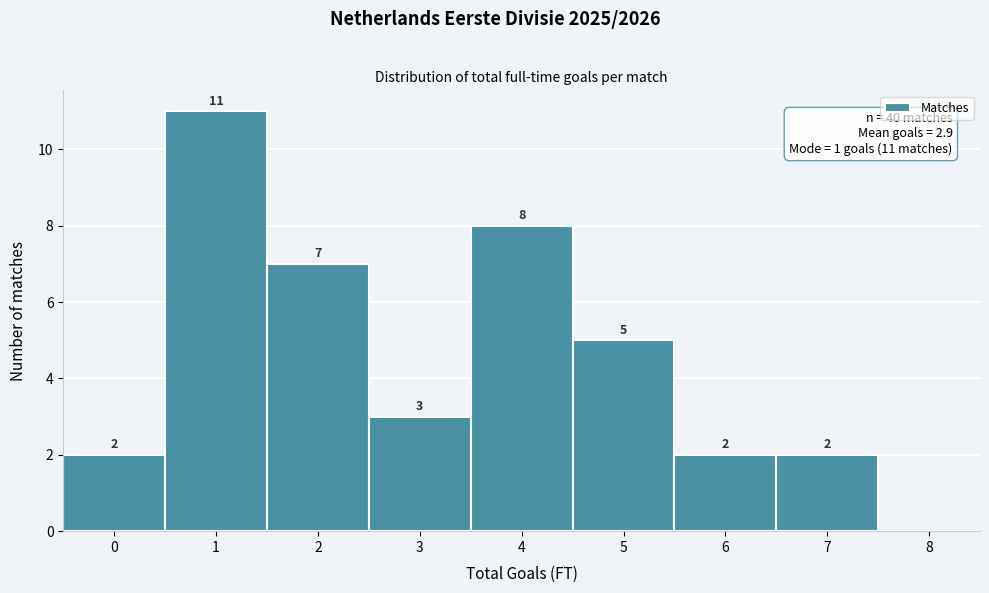

Reading left to right, list all the values displayed in this chart.

0=2	1=11	2=7	3=3	4=8	5=5	6=2	7=2	8=0